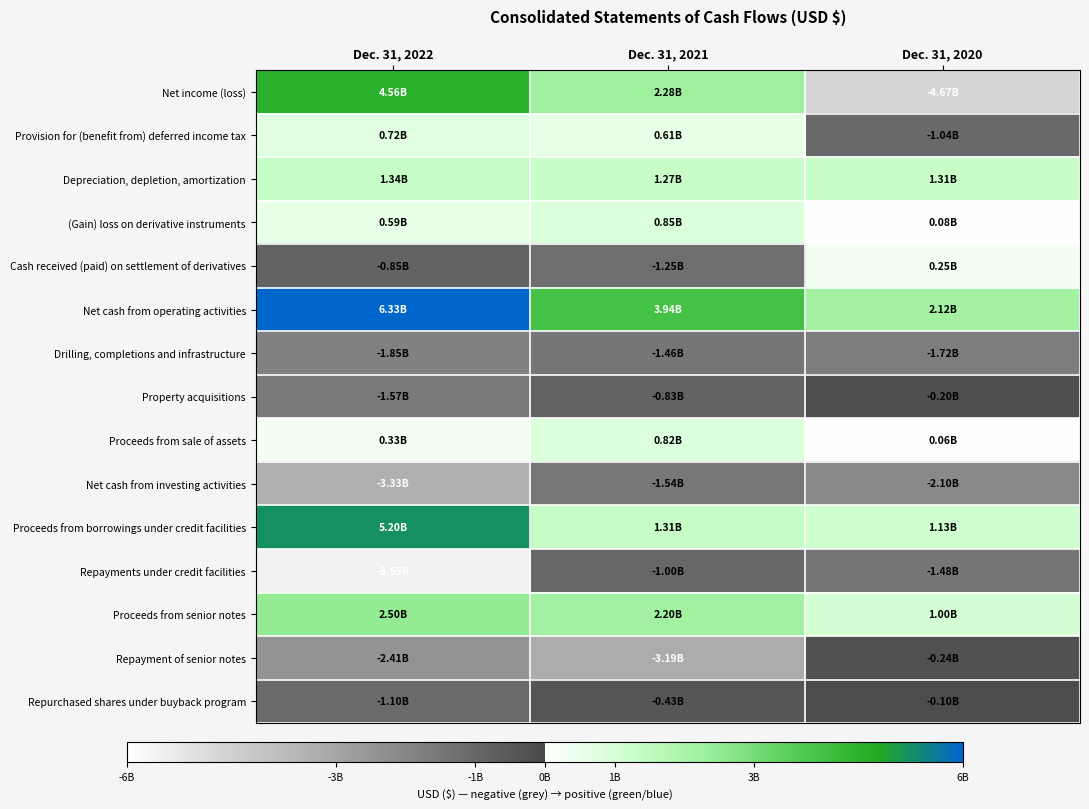

List the series in order of their peak value, highest first.

Net cash from operating activities, Proceeds from borrowings under credit facilities, Net income (loss), Proceeds from senior notes, Depreciation, depletion, amortization, (Gain) loss on derivative instruments, Proceeds from sale of assets, Provision for (benefit from) deferred income tax, Cash received (paid) on settlement of derivatives, Repurchased shares under buyback program, Property acquisitions, Repayment of senior notes, Repayments under credit facilities, Drilling, completions and infrastructure, Net cash from investing activities